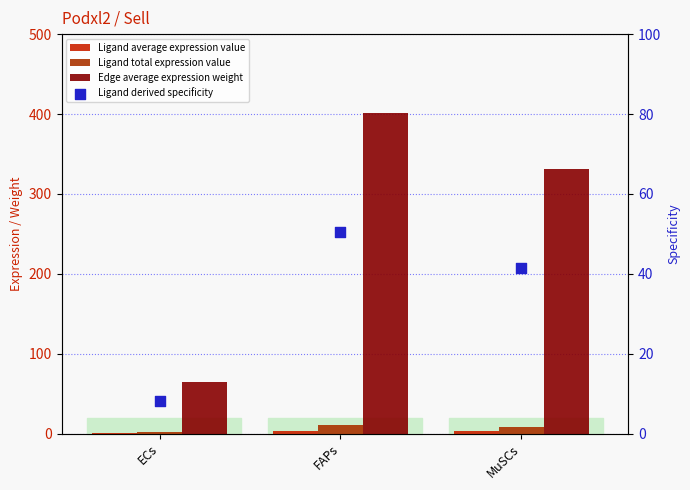

Which series reaches the maximum Y coordinate?

Edge average expression weight